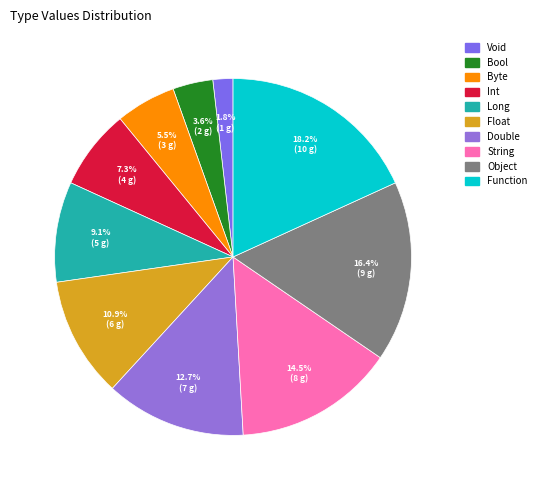

To the nearest percent, what is the difference between the Long and Byte slice percentages?

4%